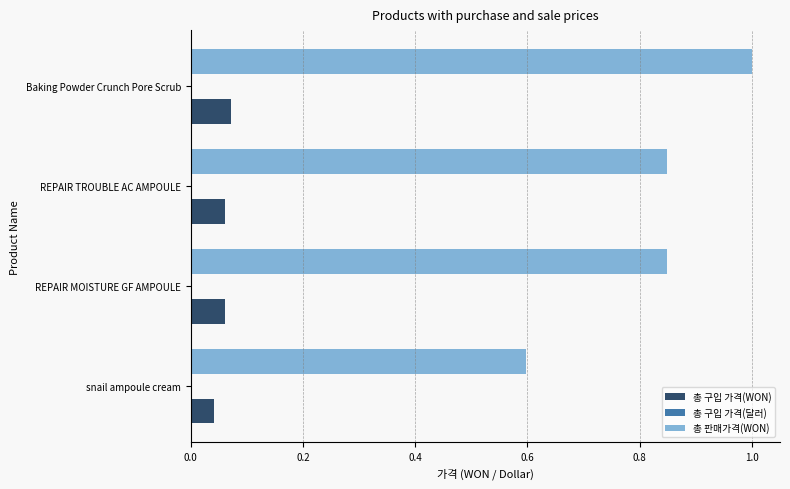

At which category is the sum across all series the highest?

Baking Powder Crunch Pore Scrub